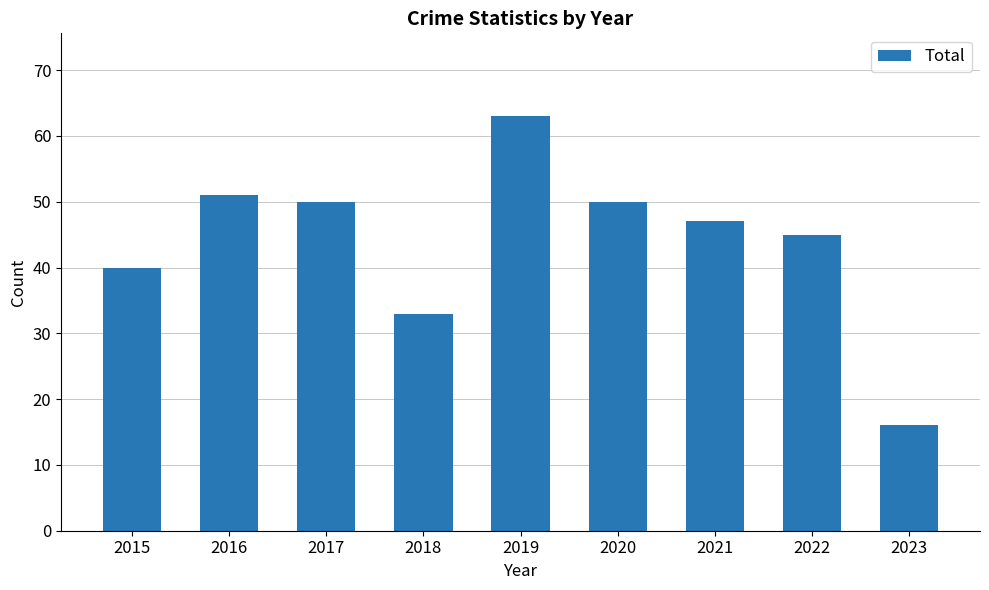

Approximately how many times larger is the value at 2016 compared to 2015?

1.3